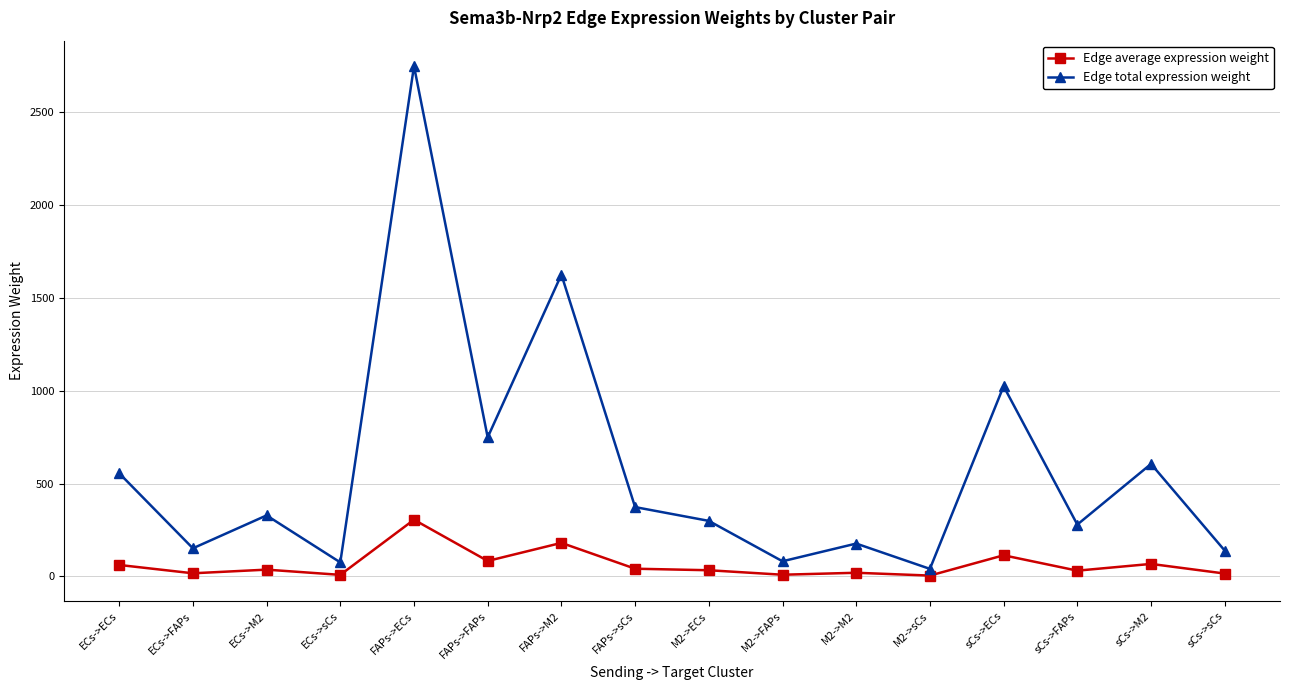

Which series has the largest total across all categories?

Edge total expression weight